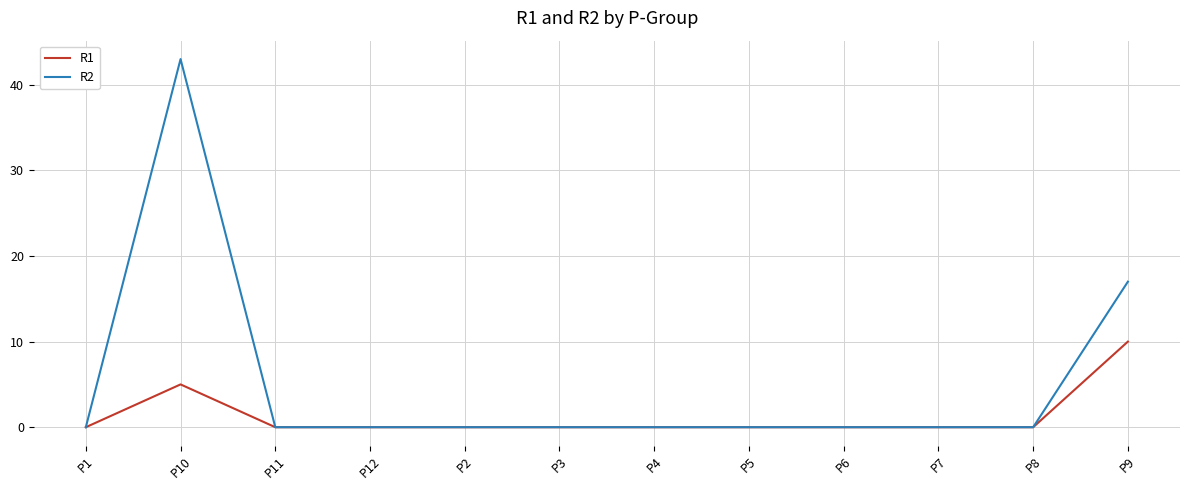

The value of R1 at P6 is -4. True or false?

False